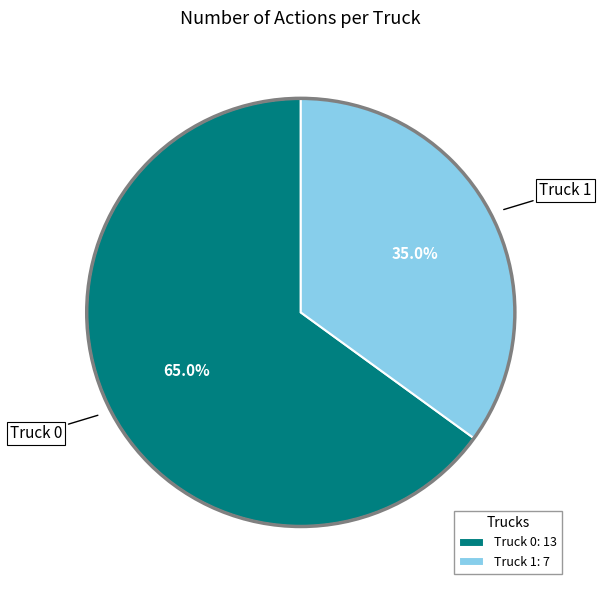

Rank the categories by value from highest to lowest.

Truck 0, Truck 1